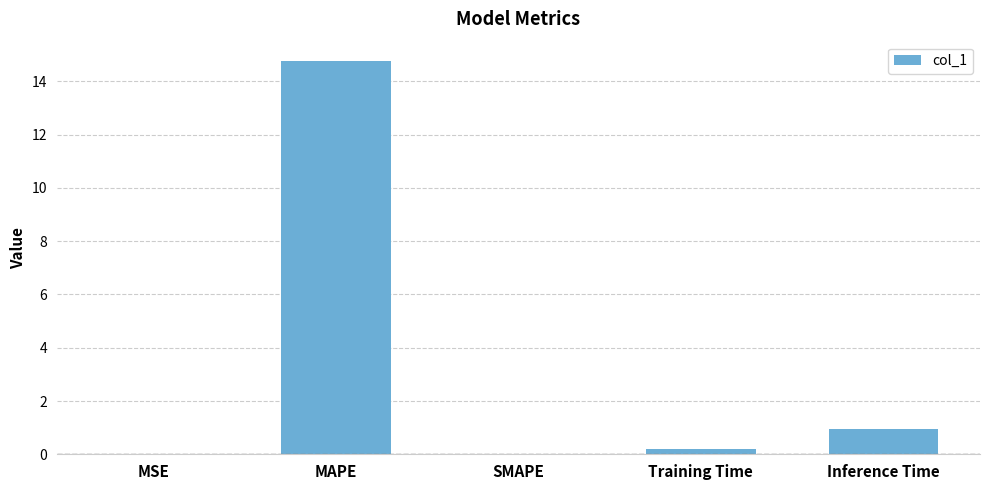

True or false: the data shows 0.0 at SMAPE.

True